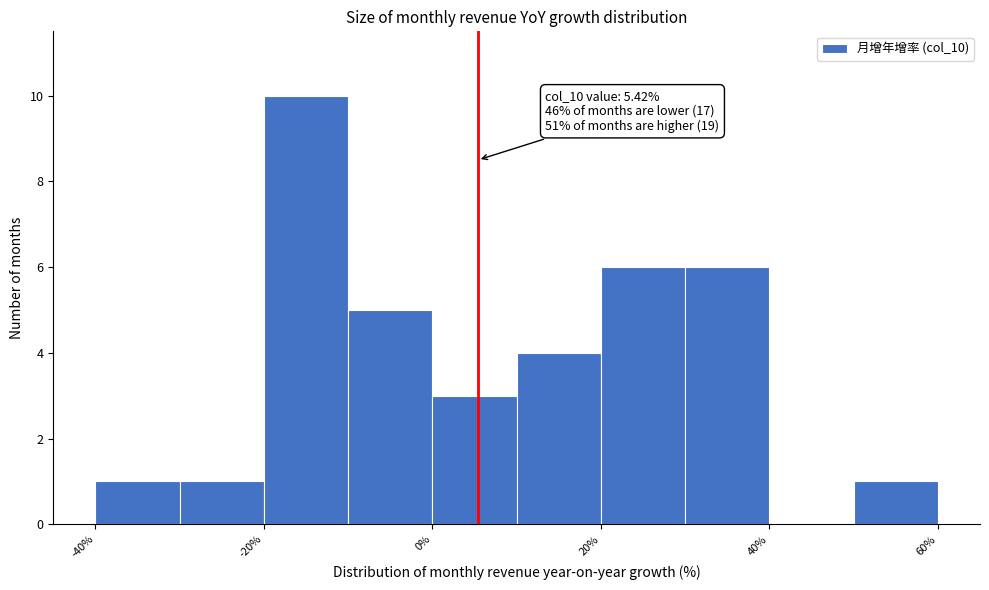

Which range on the x-axis has the tallest bar?

-20 to -10